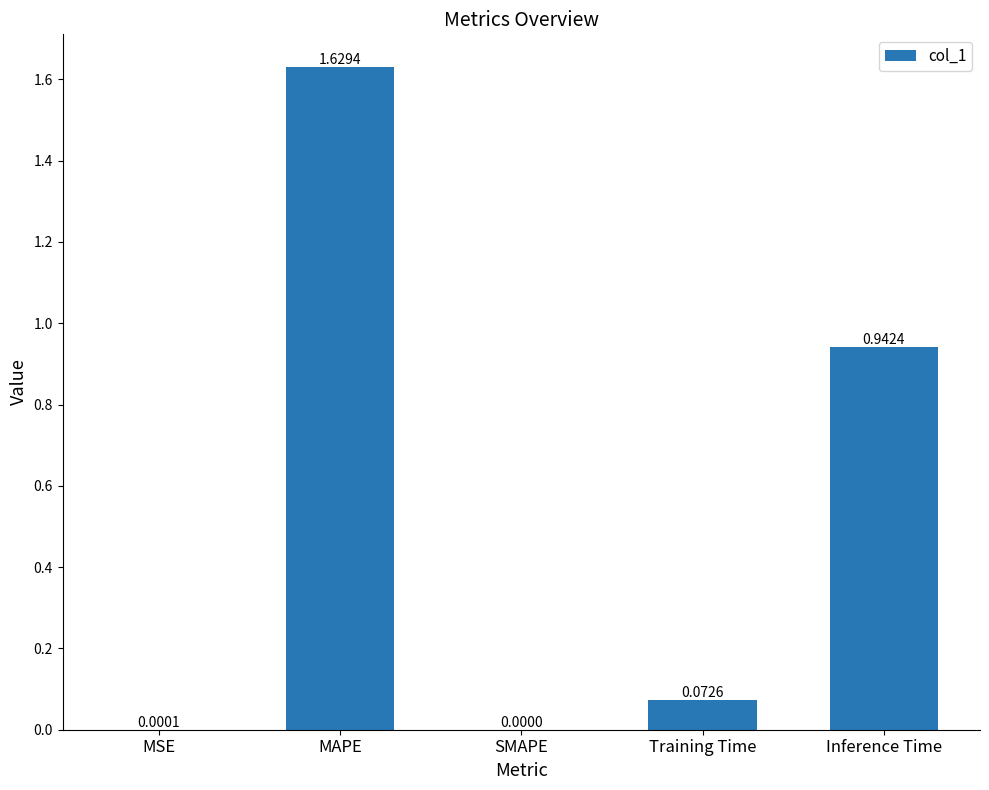

Which label corresponds to the largest value in the chart?

MAPE